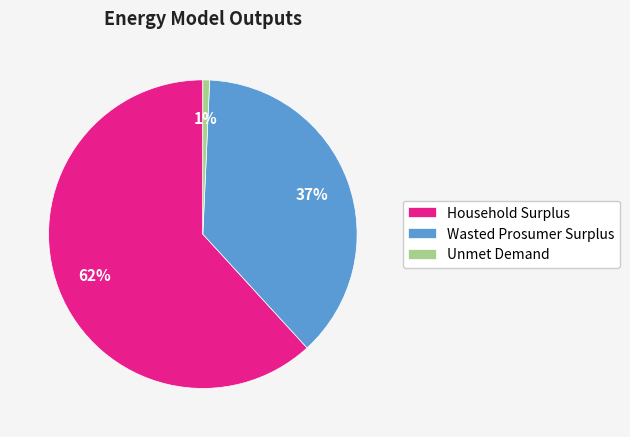

Is it true that Household Surplus is 62% of the pie?

True